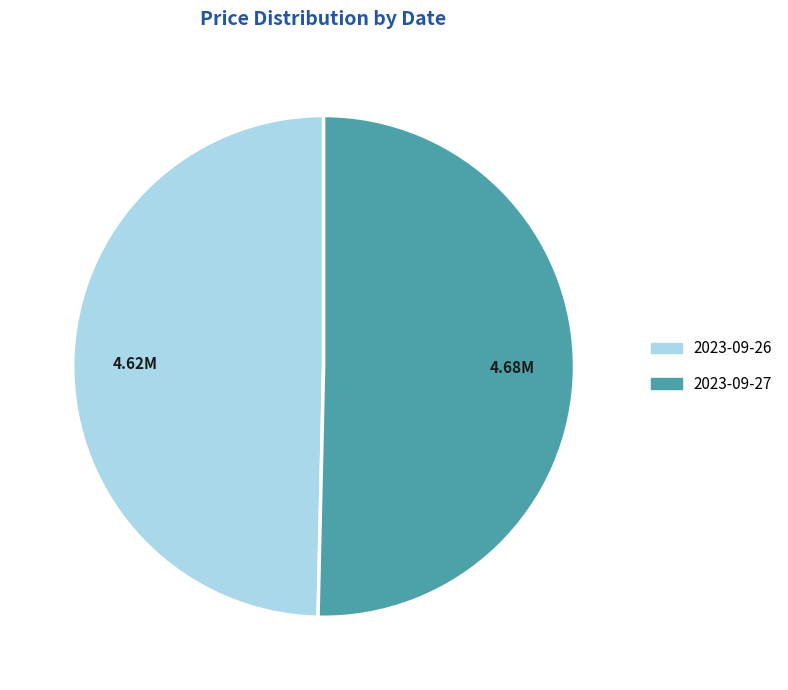

Rank the categories by value from lowest to highest.

2023-09-26, 2023-09-27